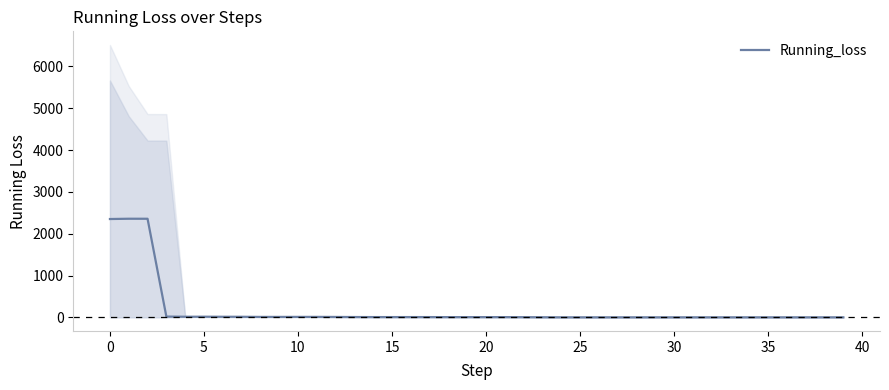

Reading right to left, list all the values displayed in this chart.

0.0	0.0	0.0	0.0	0.0	0.0	0.0	0.0	0.0	0.0	0.0	0.0	0.0	0.0	0.0	0.0	1.6	3.3	4.9	4.8	4.5	4.8	5.6	6.0	5.8	5.8	6.9	8.8	10.2	10.3	9.5	9.6	12.9	13.2	14.6	13.9	17.8	2357.0	2357.6	2350.6